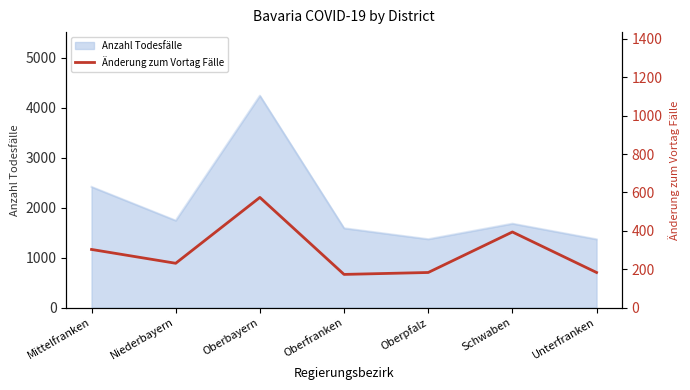

Which category has the lowest value across all series?

Oberfranken